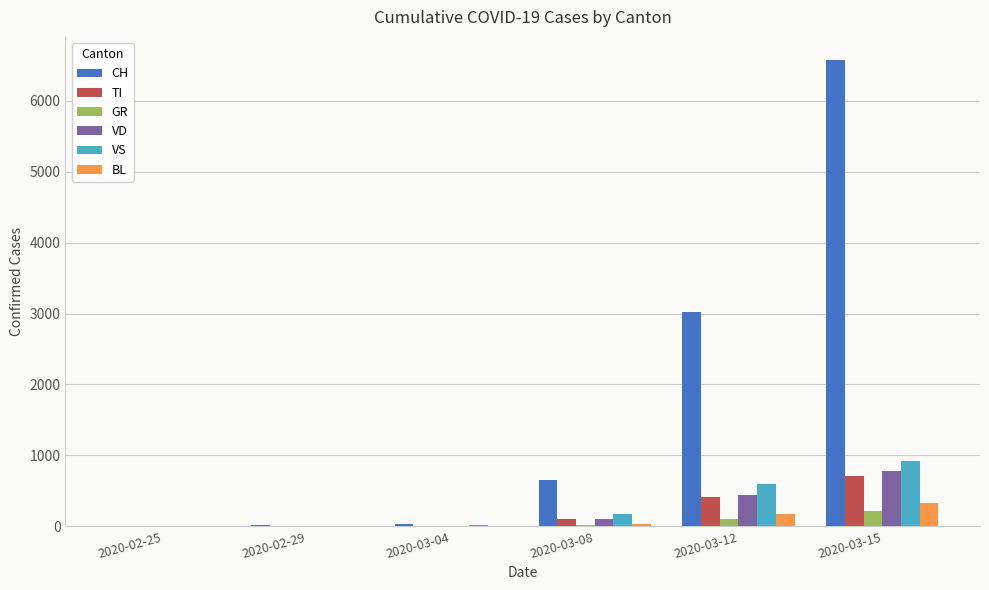

How many categories are shown in the chart?

6